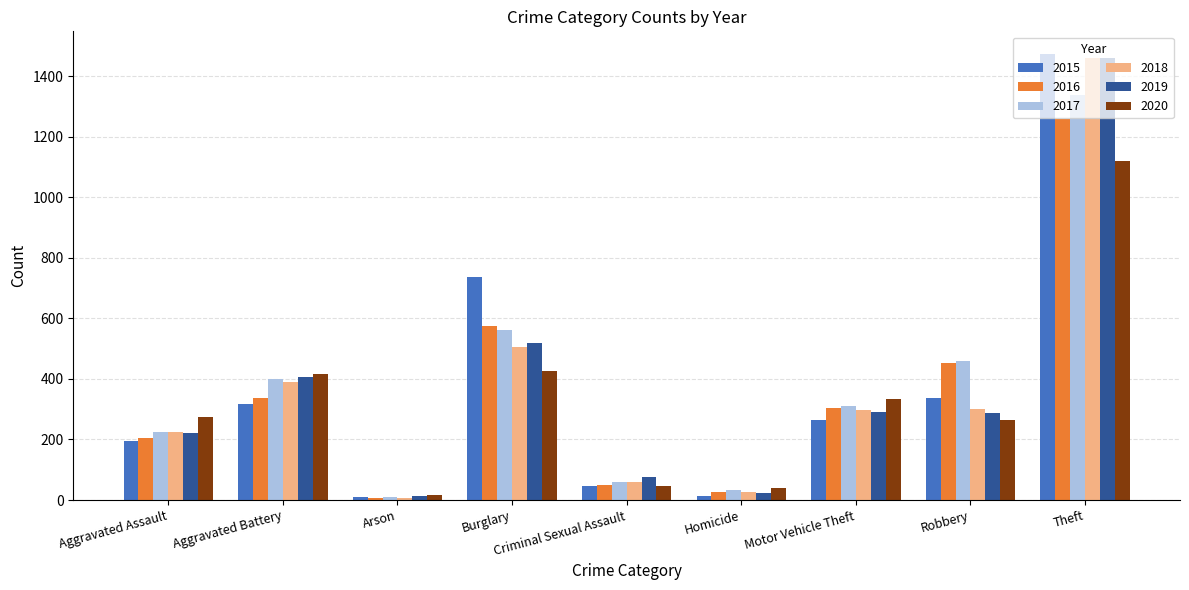

How many categories are shown in the chart?

9